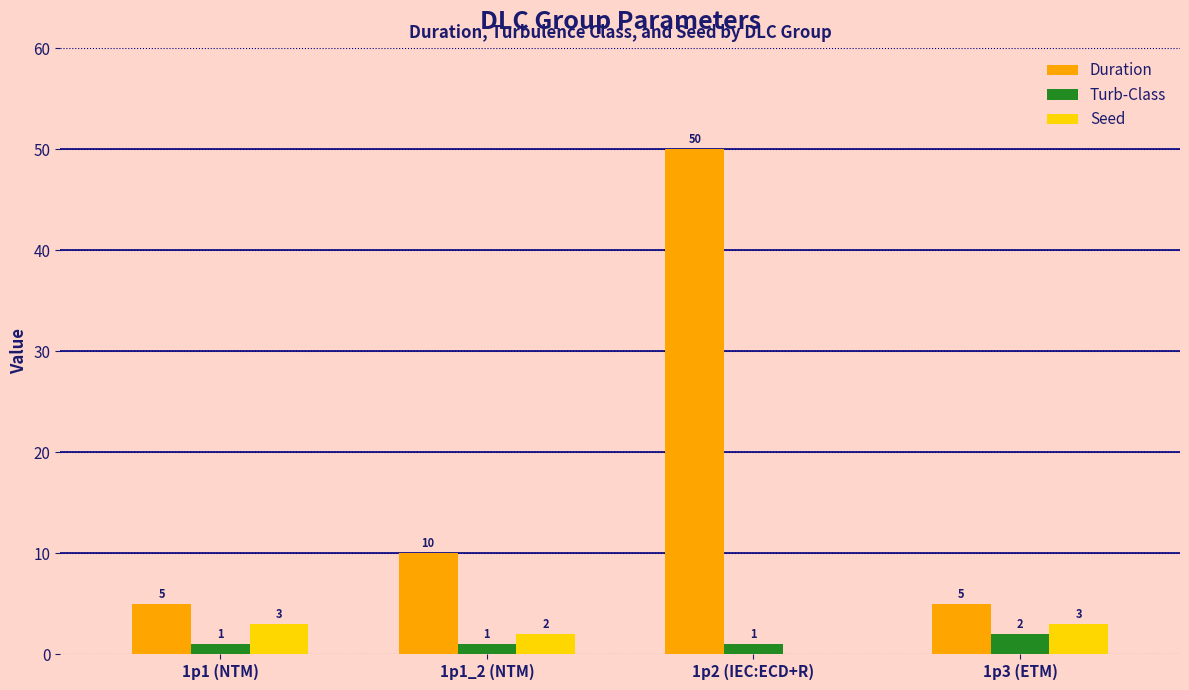

Which series changed the most between 1p1 (NTM) and 1p3 (ETM)?

Turb-Class